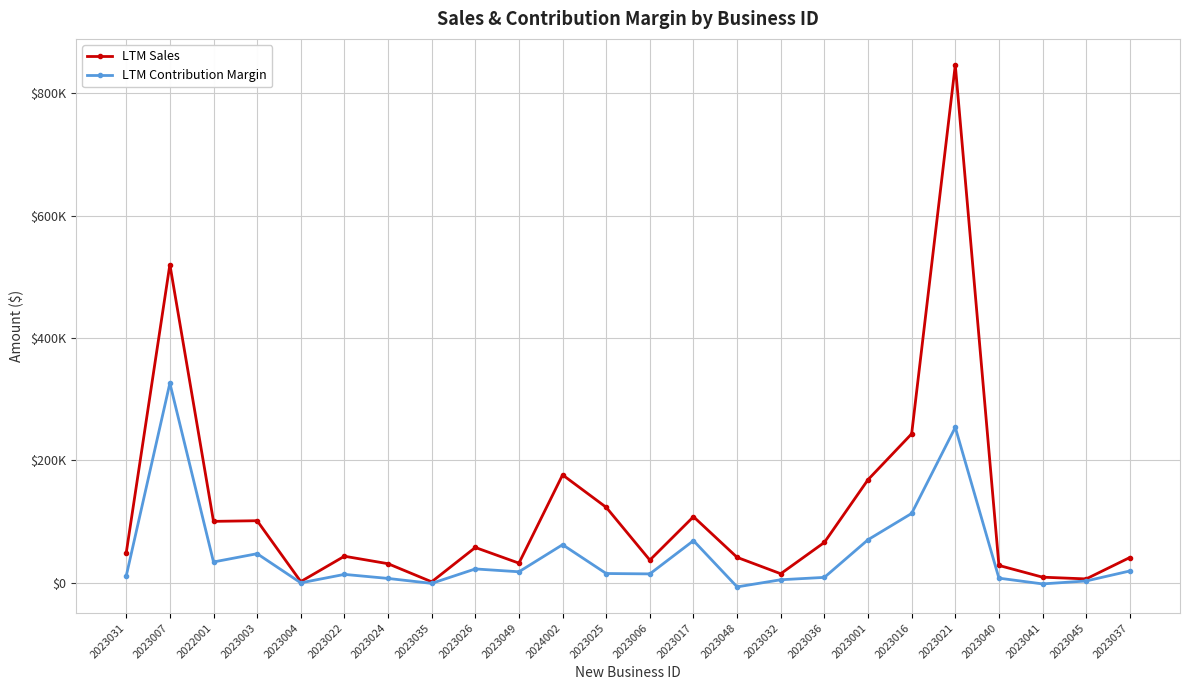

At which label is LTM Contribution Margin closest to 159679?

2023016